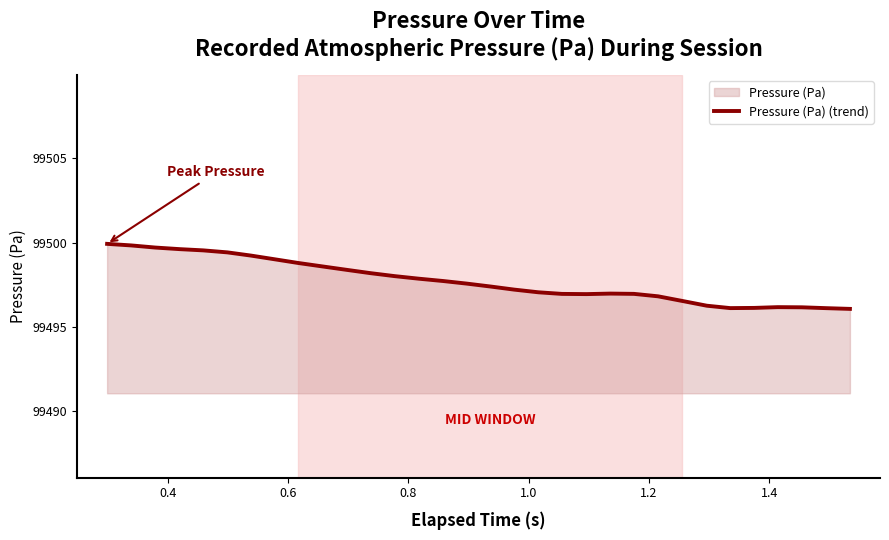

What is the difference between the maximum and minimum values?

3.9